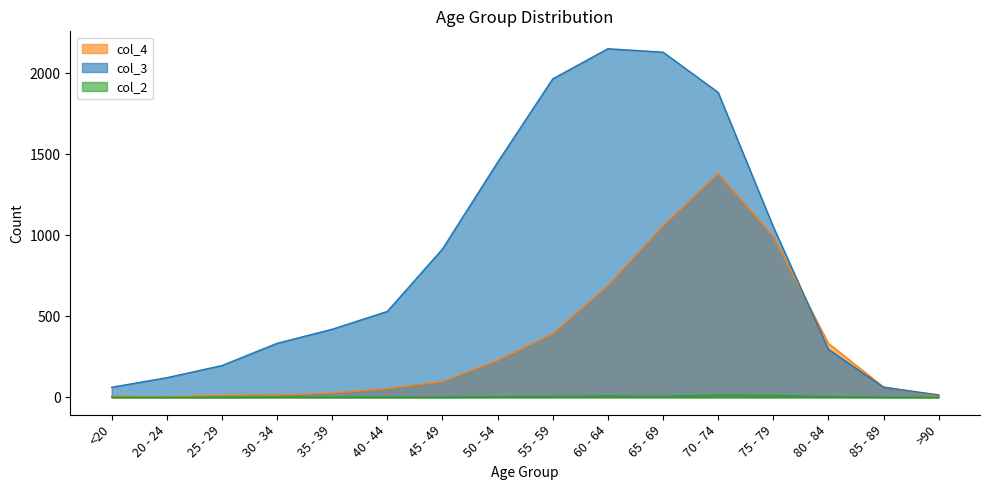

At which label does col_2 first exceed 2?

50 - 54